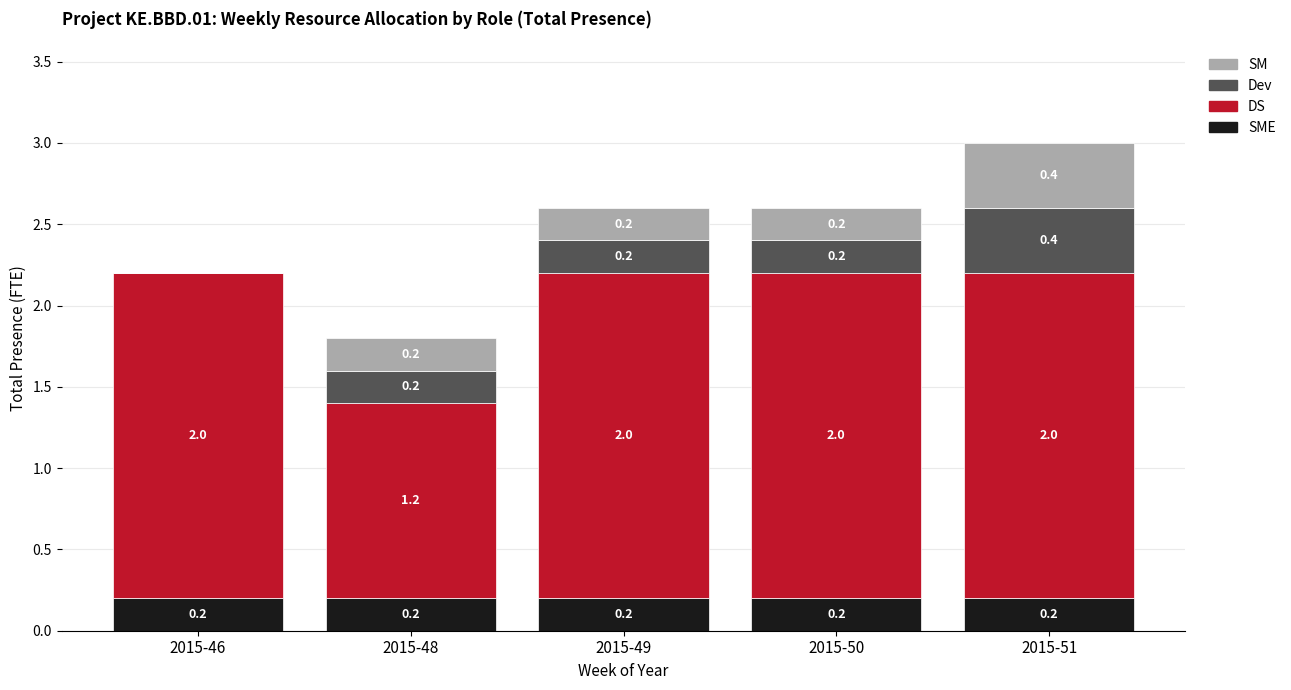

At which category is the sum across all series the highest?

2015-51